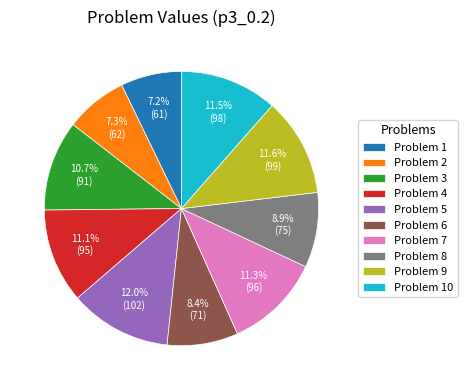

Does Problem 1 represent more than half of the total?

No